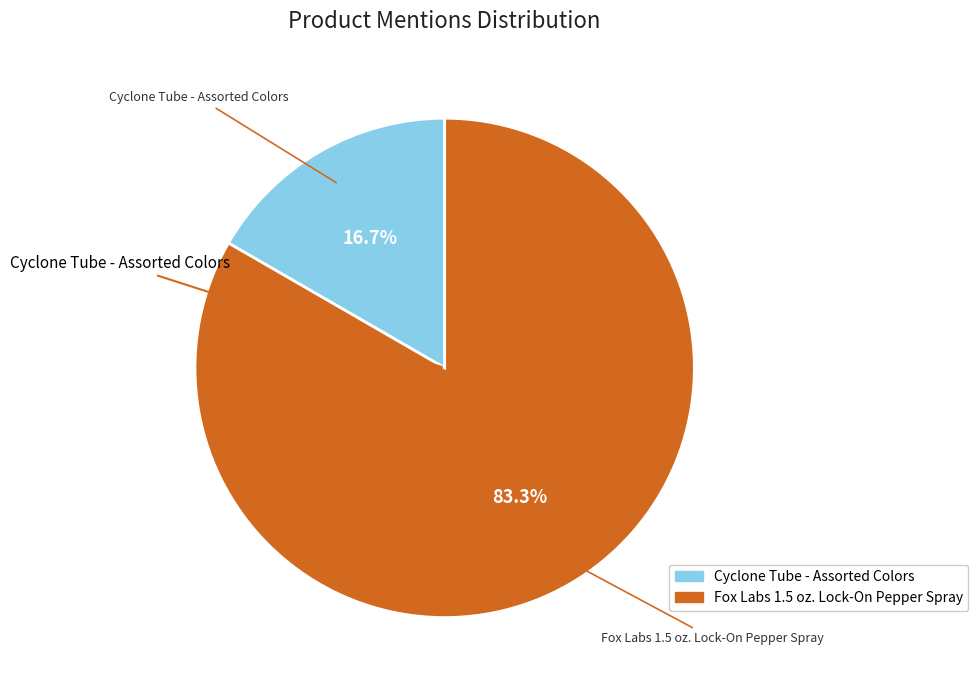

True or false: Cyclone Tube - Assorted Colors accounts for 17% of the total.

True